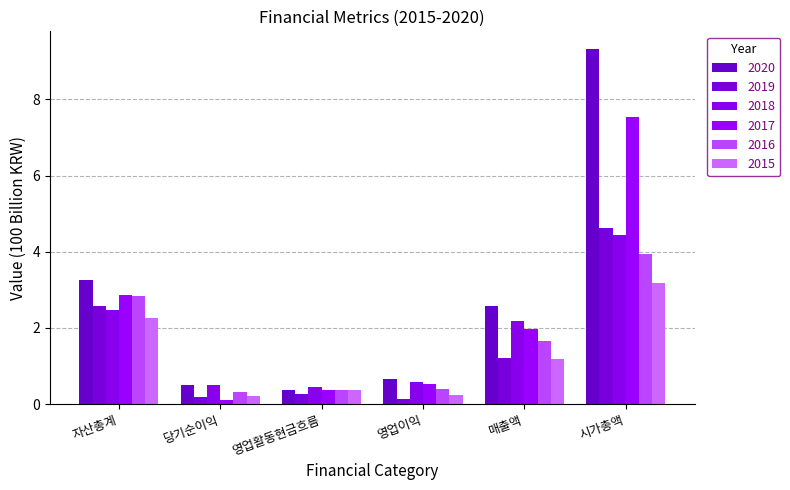

Are the bars horizontal?

No